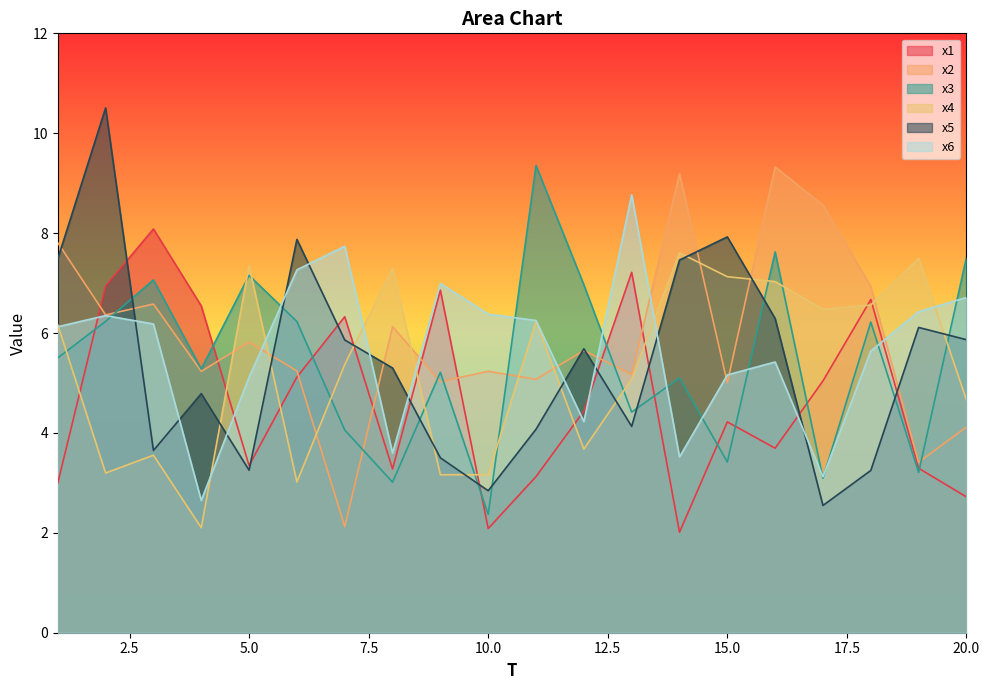

Between 12 and 14, which series saw the biggest shift?

x4